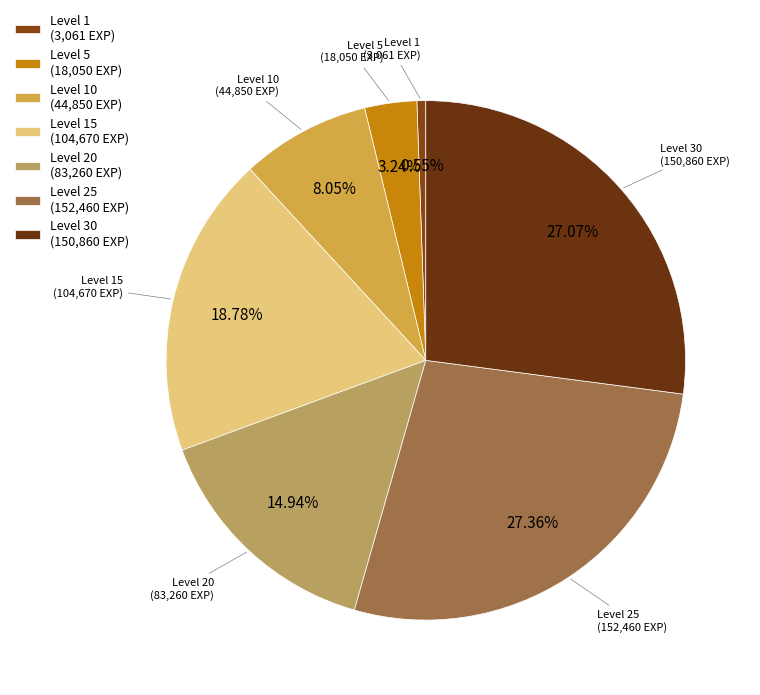

How many segments does this pie chart have?

7